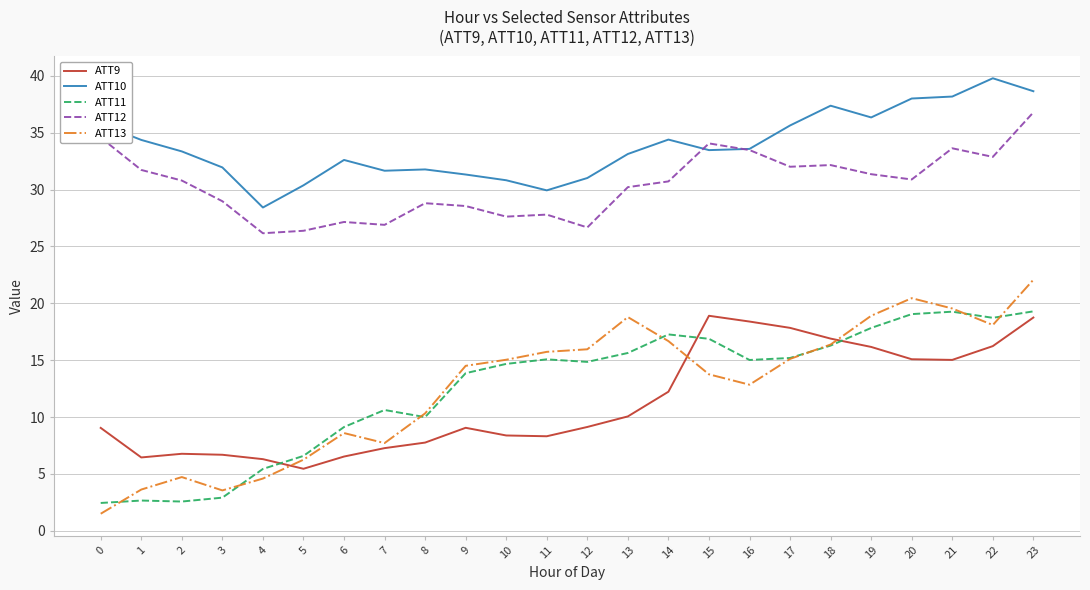

At which category is the sum across all series the highest?

23